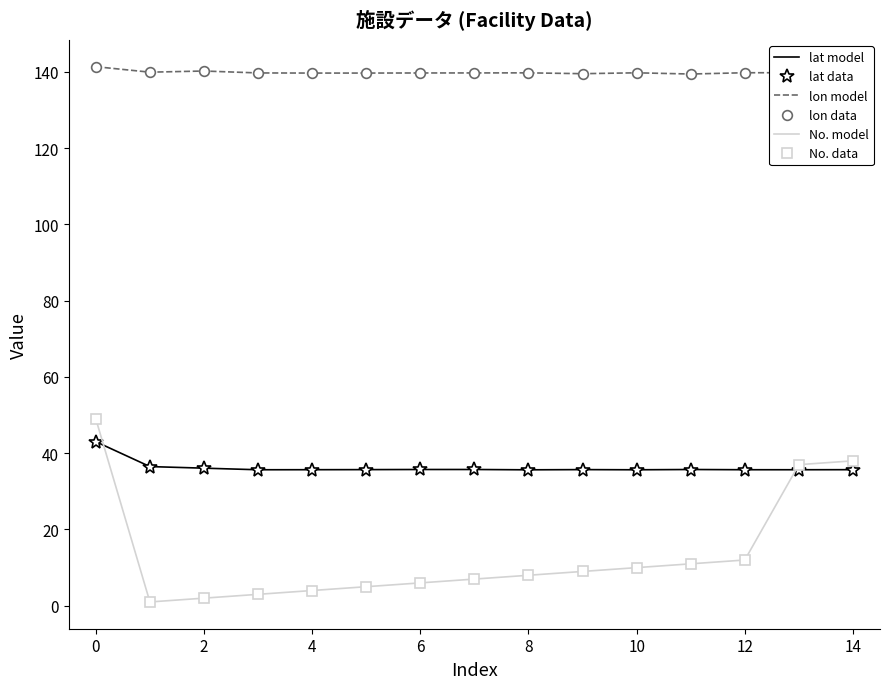

True or false: lat model and lon data cross at least once.

False